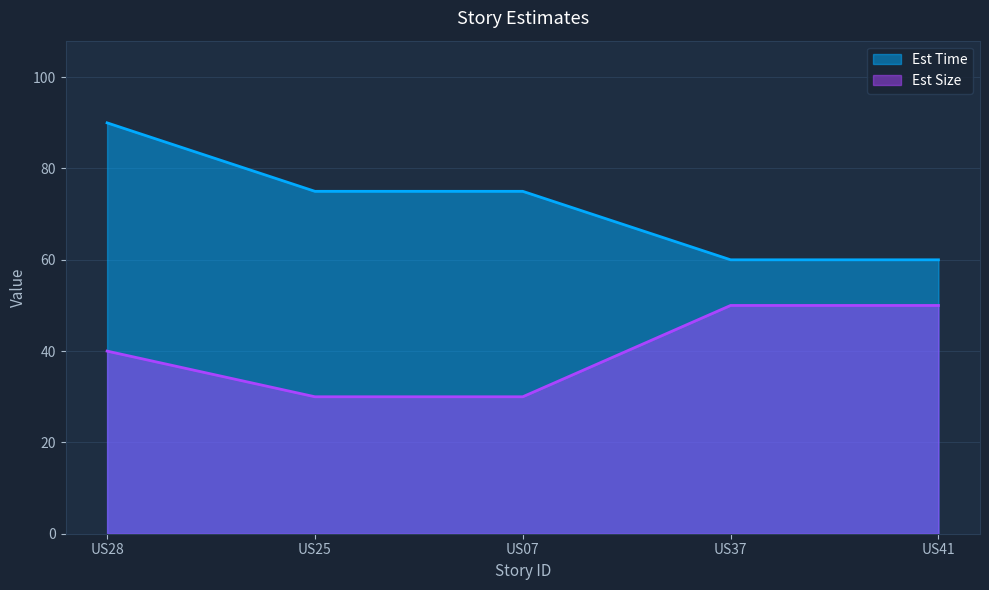

The value of Est Size at US41 is 50. True or false?

True